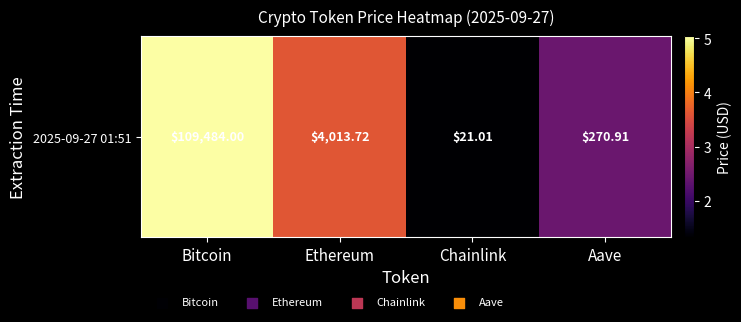

What is the change in value from Bitcoin to Chainlink?

-3.7